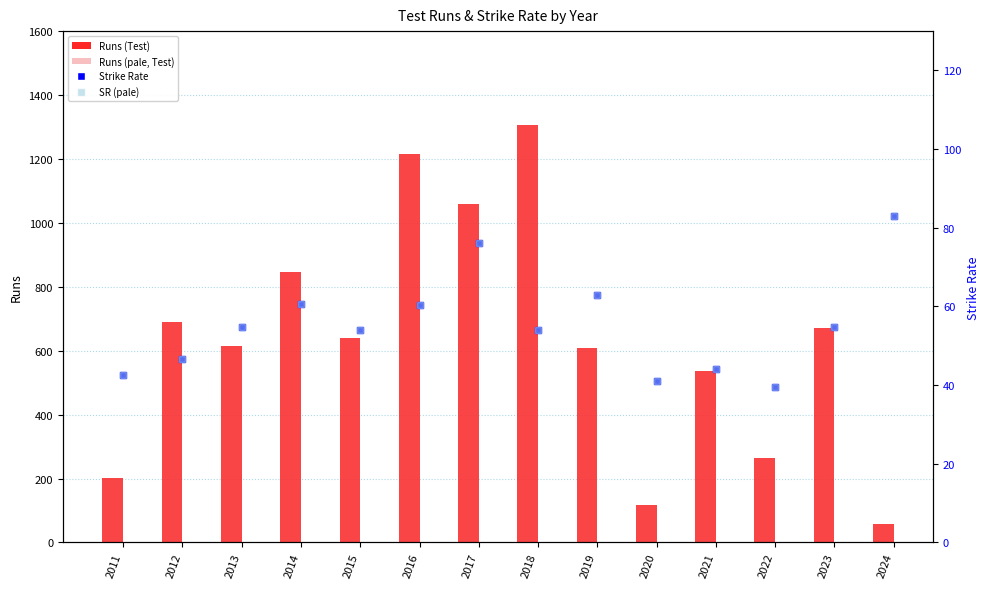

True or false: Test SR has a value of 76.2 at 2017.

True